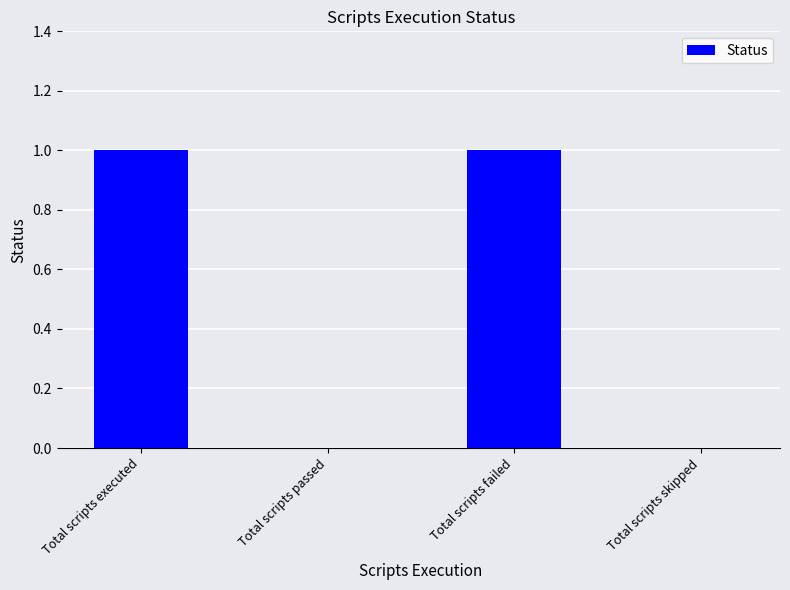

What is the sum of the values at Total scripts skipped and Total scripts executed?

1